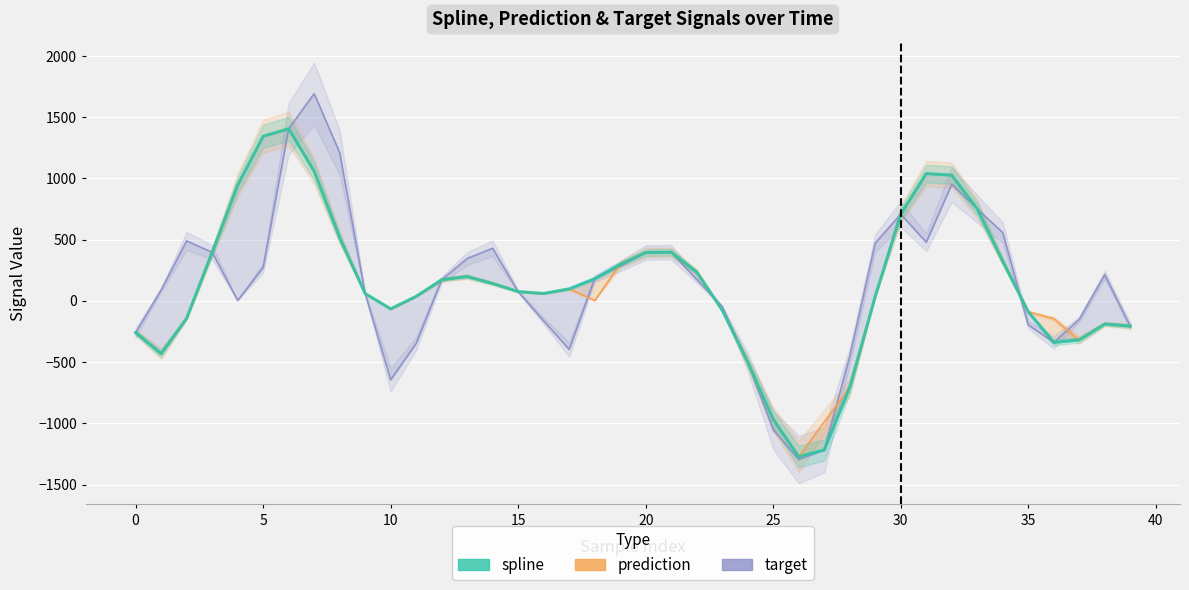

The value of spline at 22 is 50.0. True or false?

False